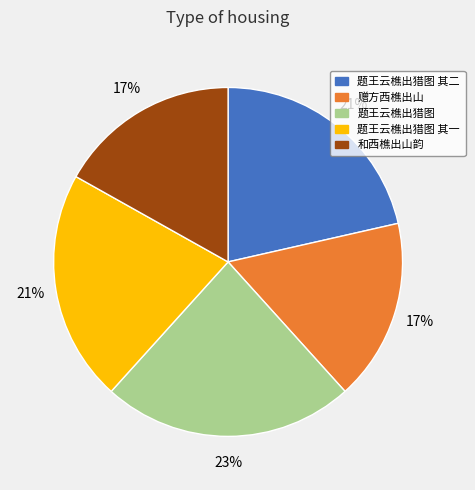

Approximately how many times larger is the value at 题王云樵出猎图 其一 compared to 题王云樵出猎图 其二?

1.0